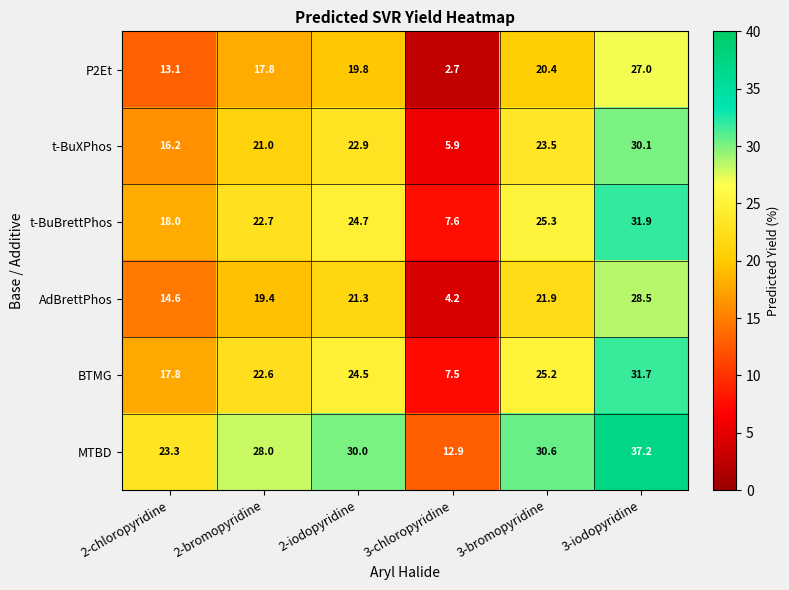

How many distinct data groups are displayed?

6